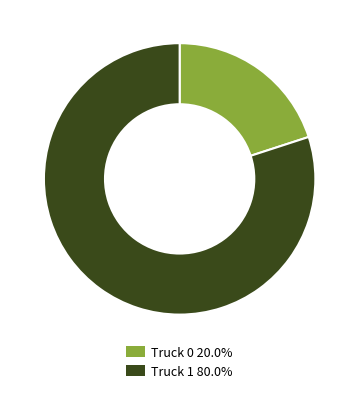

Which slice represents more than half of the pie?

Truck 1